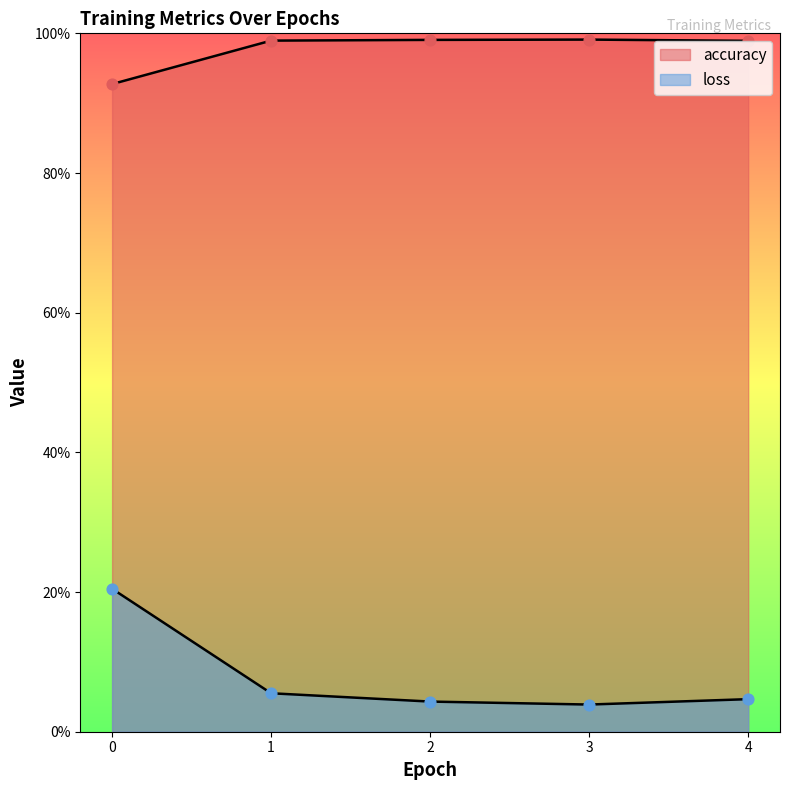

What are all the series names shown in the legend?

accuracy, loss